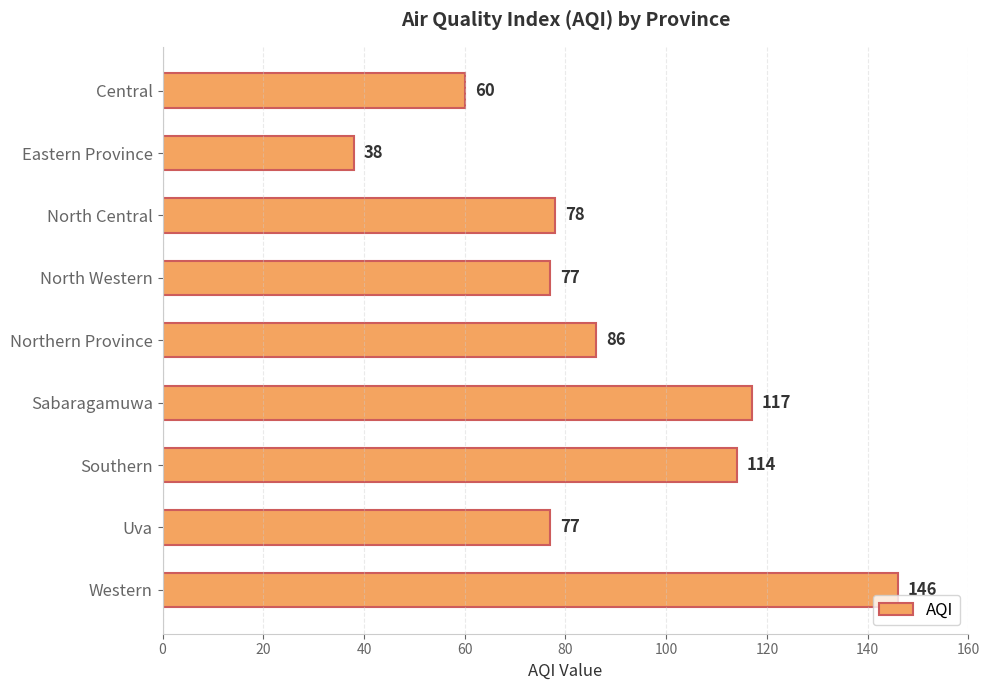

Count the number of data series in this chart.

1